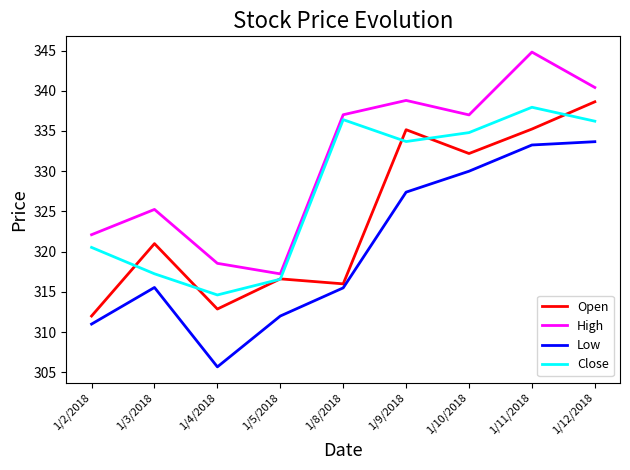

The High series shows 322.1 at 1/2/2018. True or false?

True